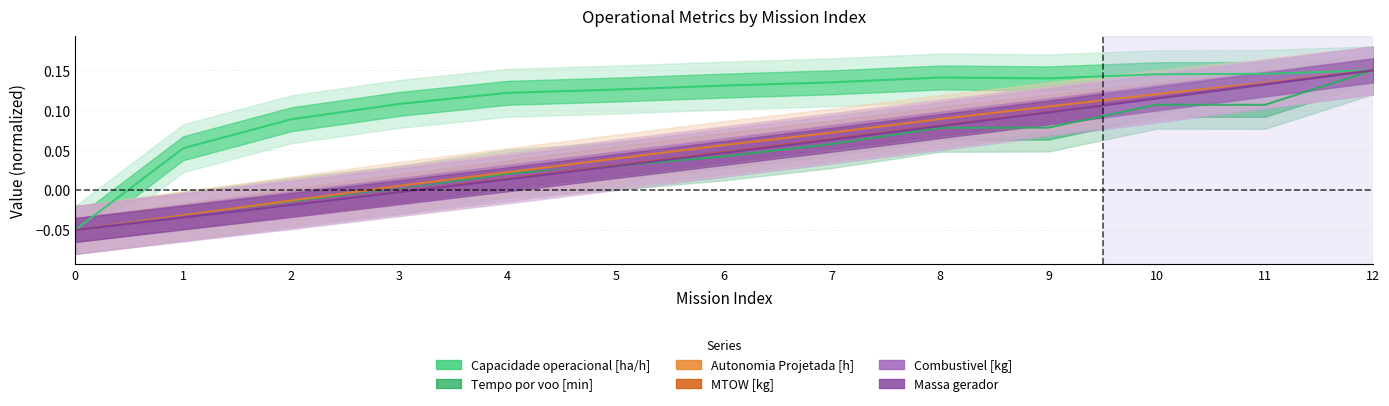

How many data points in Capacidade operacional [ha/h] are less than 0?

1